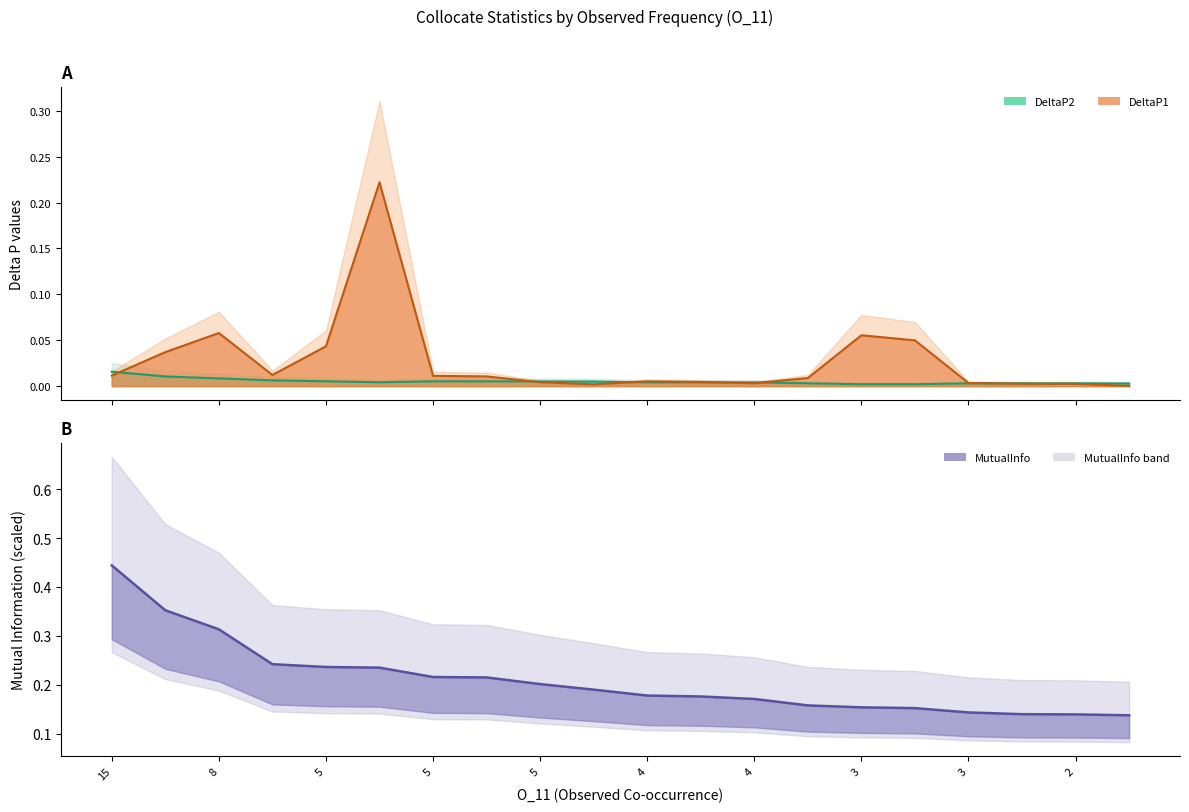

Reading left to right, list all the values displayed in this chart.

DeltaP2 line: 0.0	0.0	0.0	0.0	0.0	0.0	0.0	0.0	0.0	0.0	0.0	0.0	0.0	0.0	0.0	0.0	0.0	0.0	0.0	0.0
DeltaP1 line: 0.0	0.0	0.1	0.0	0.0	0.2	0.0	0.0	0.0	0.0	0.0	0.0	0.0	0.0	0.1	0.0	0.0	0.0	0.0	0.0
MutualInfo line: 0.4	0.4	0.3	0.2	0.2	0.2	0.2	0.2	0.2	0.2	0.2	0.2	0.2	0.2	0.2	0.2	0.1	0.1	0.1	0.1